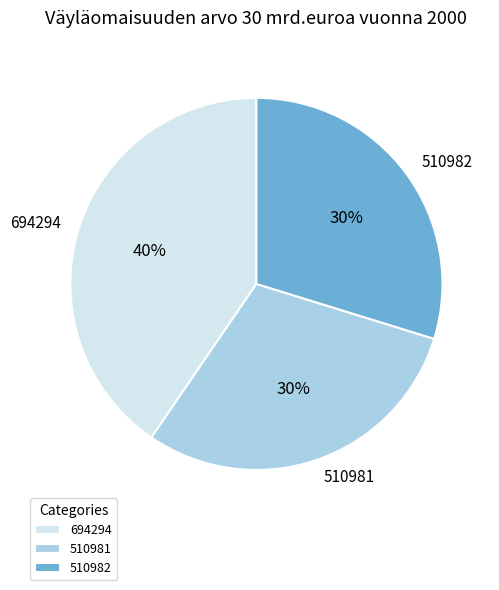

To the nearest percent, what is the average slice percentage?

33%